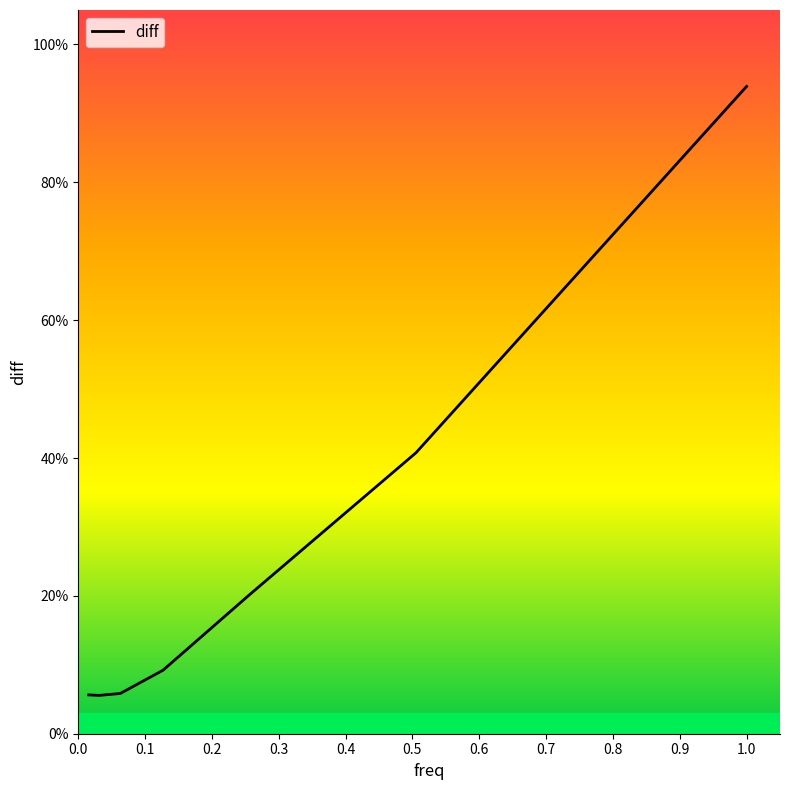

Does the chart display data point markers on the line(s)?

No